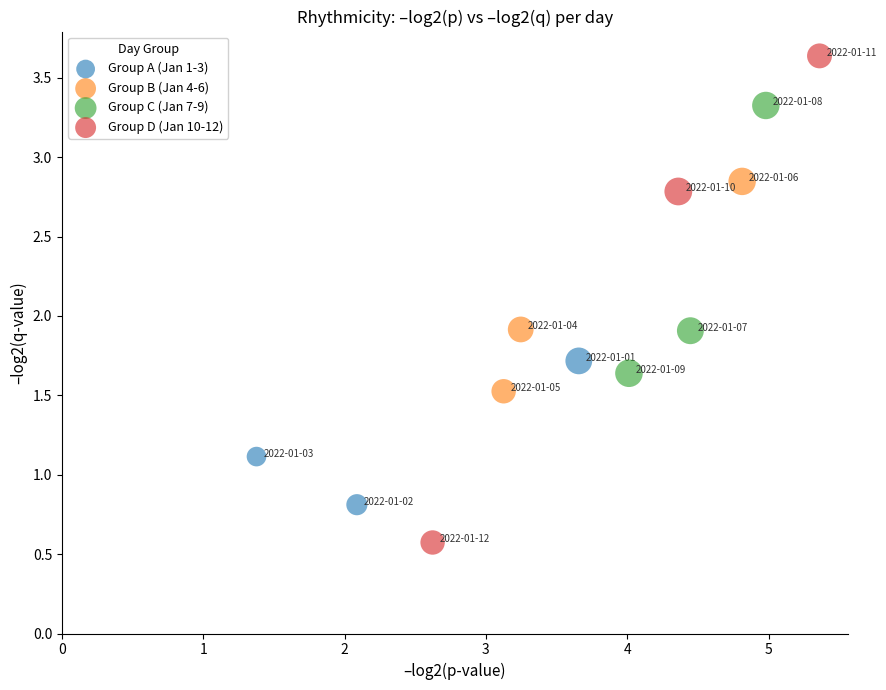

Which series has the largest Y range (max minus min)?

Group D (Jan 10-12)